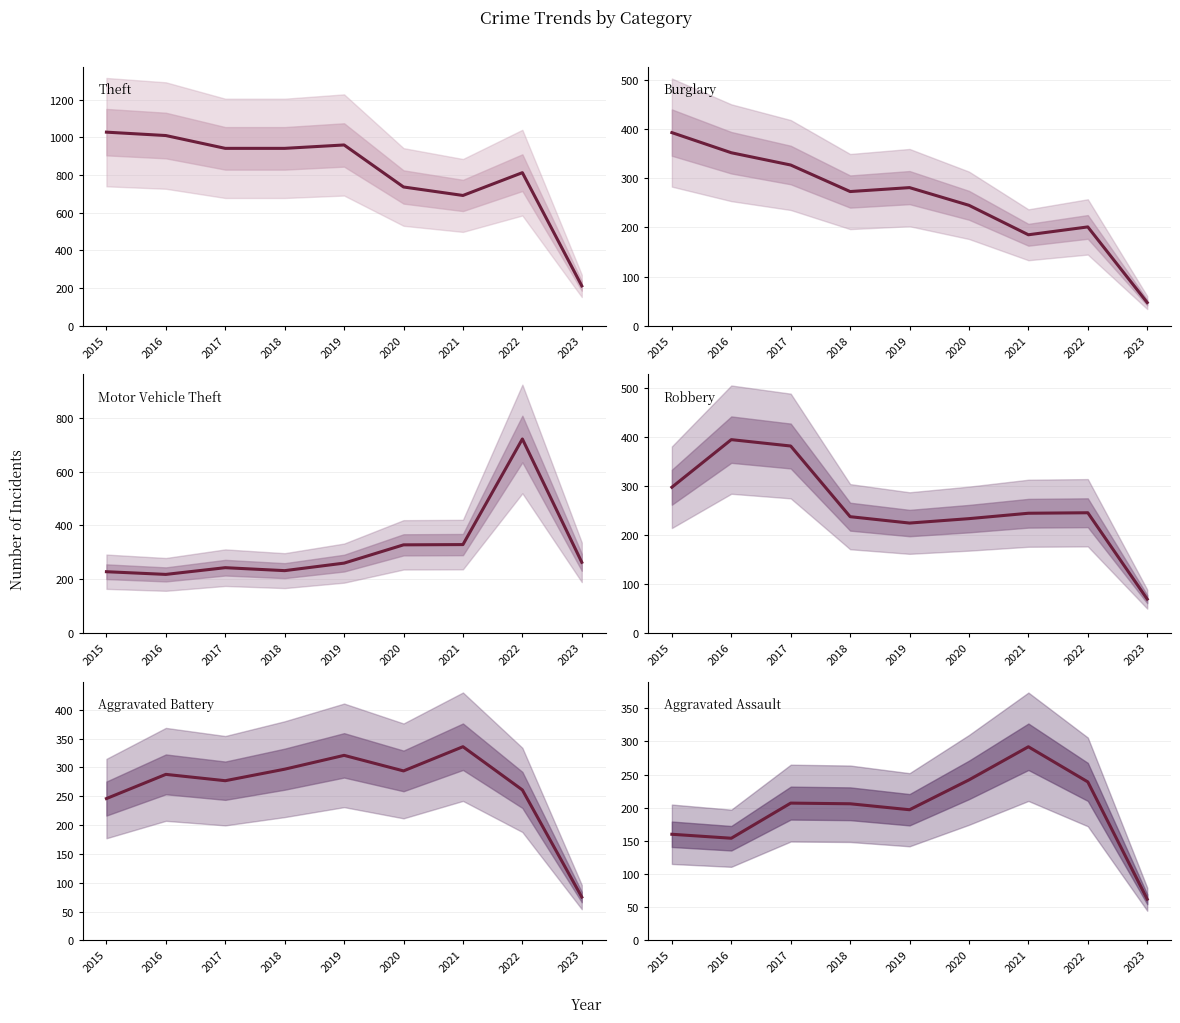

Which series has the largest total across all categories?

Theft